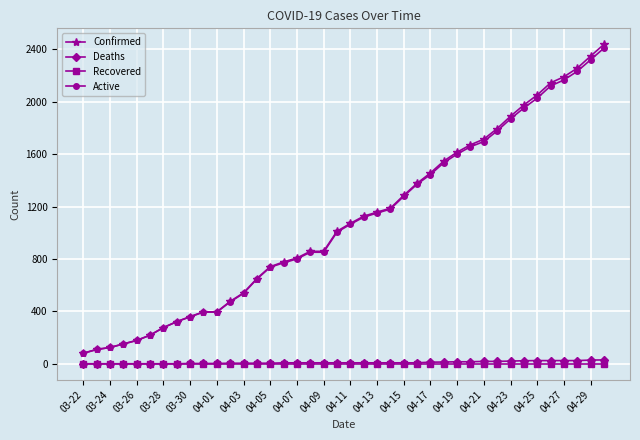

True or false: Recovered and Active intersect in this chart.

False